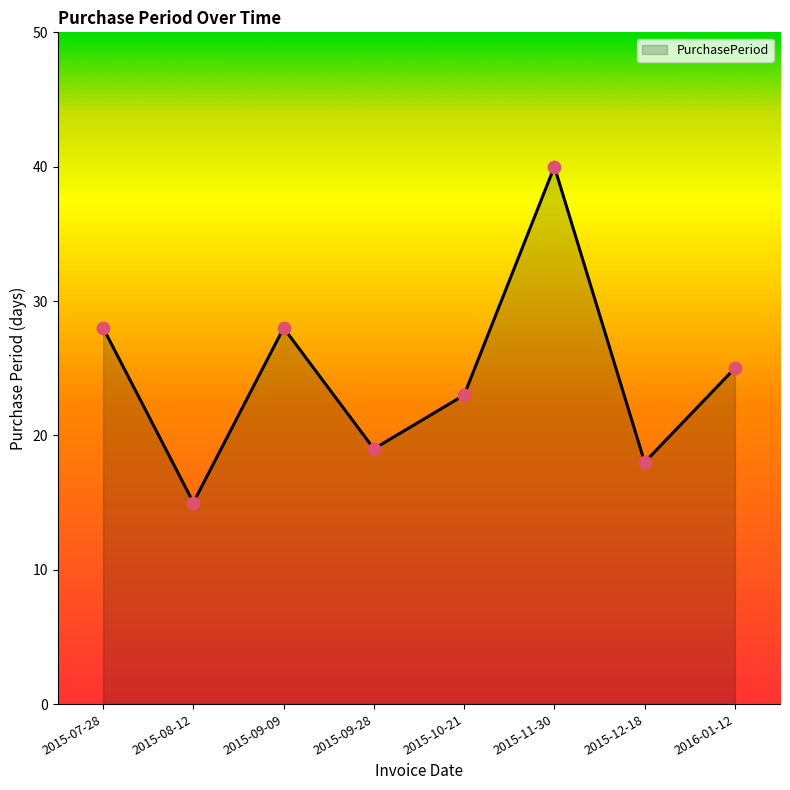

Which has a higher value, 2015-07-28 or 2015-12-18?

2015-07-28